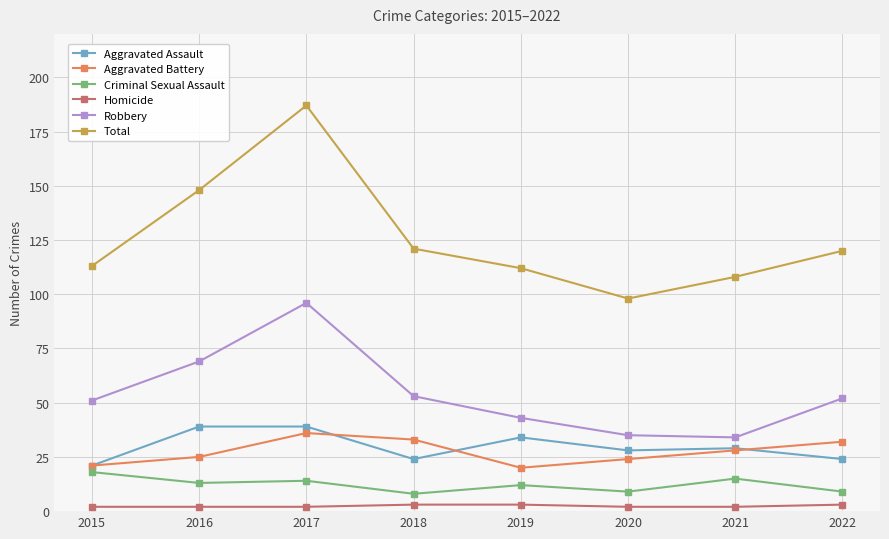

At which label is Robbery closest to 65?

2016